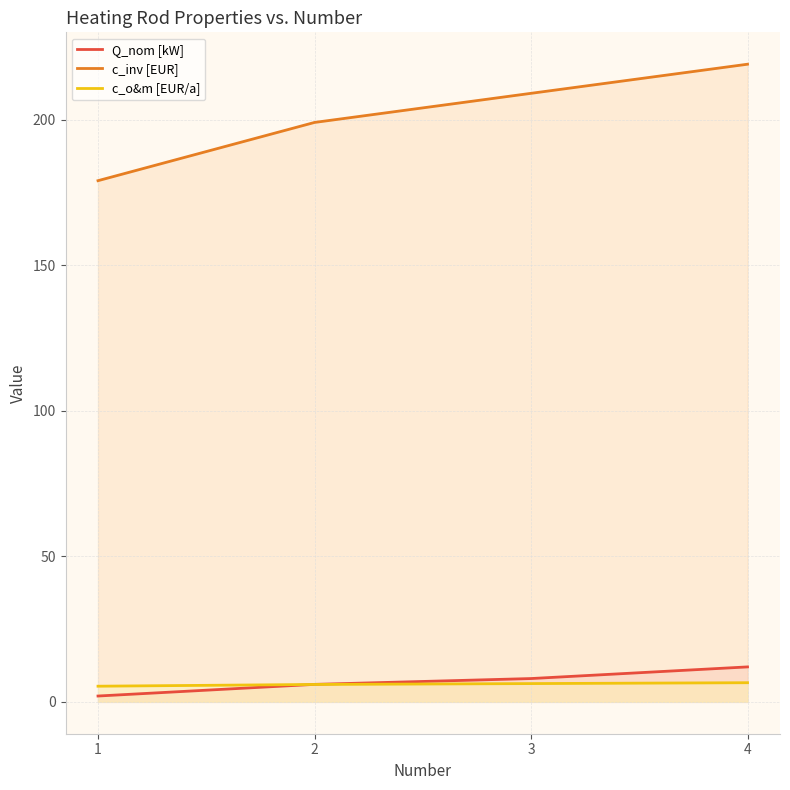

True or false: Q_nom [kW] has more than 1 interior local peaks.

False